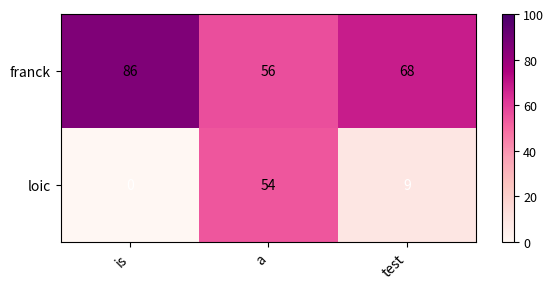

What is the spread (max minus min) of values at test?

59